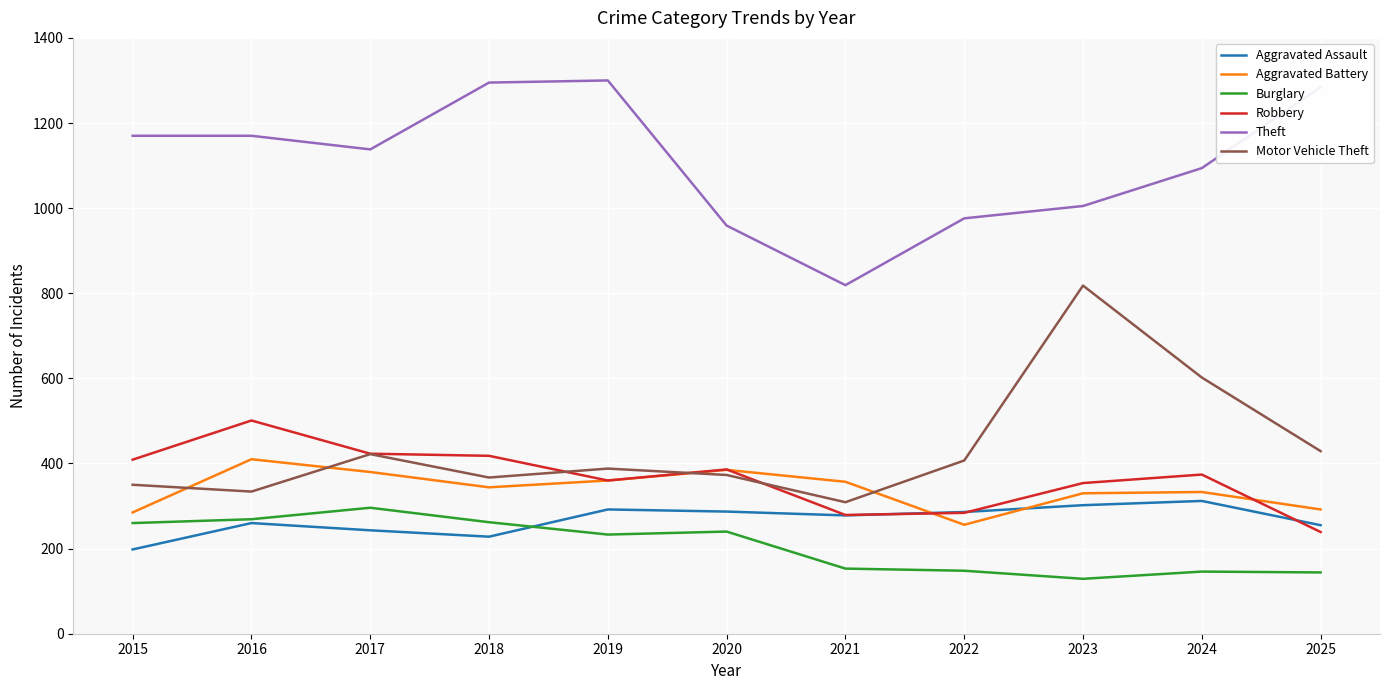

Does the chart have visible grid lines?

Yes